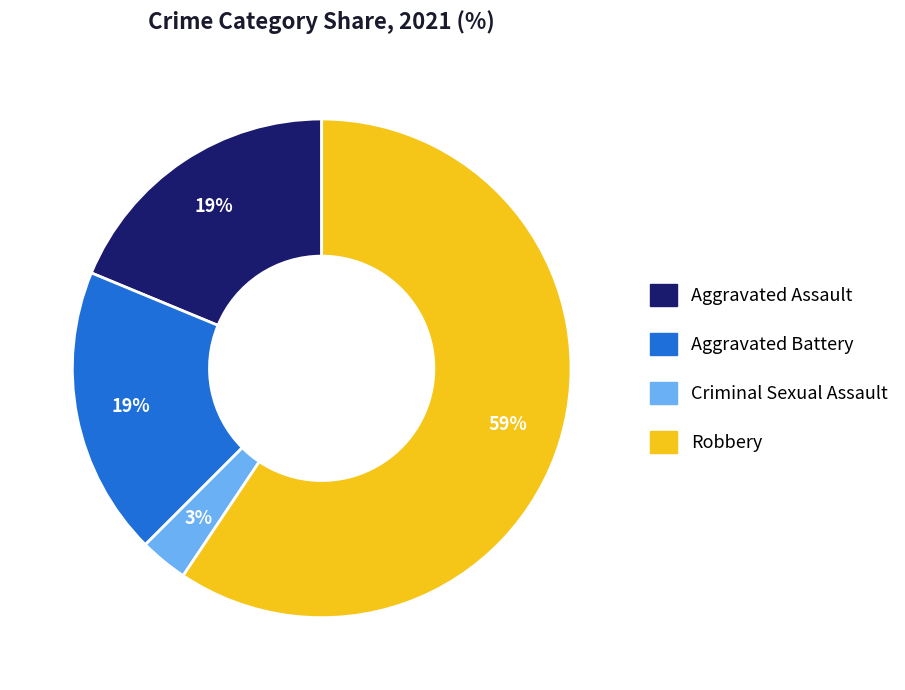

To the nearest percent, what is the difference between the largest and smallest slice percentages?

56%